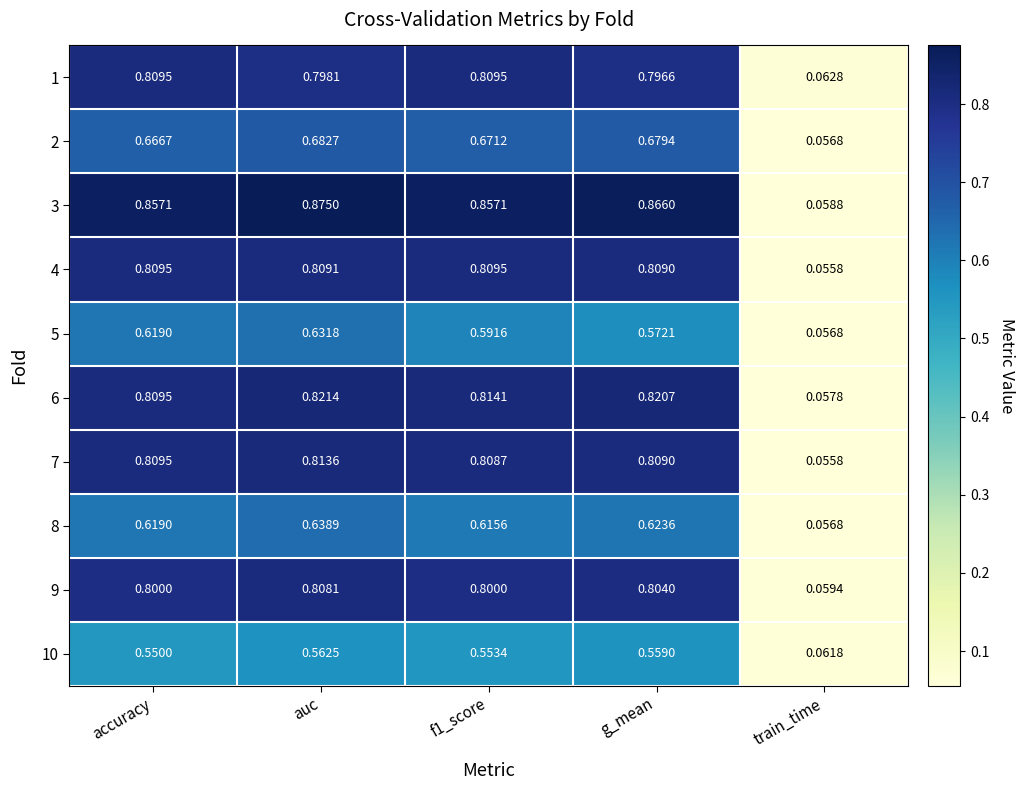

Which category has the highest value in the 9 series?

auc